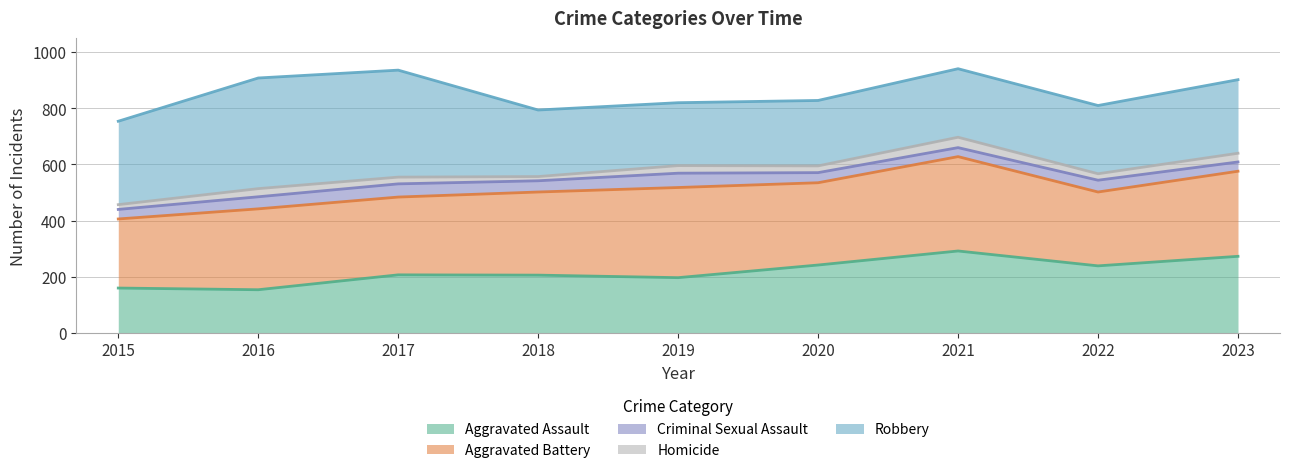

How many interior local peaks does the Criminal Sexual Assault series have?

1